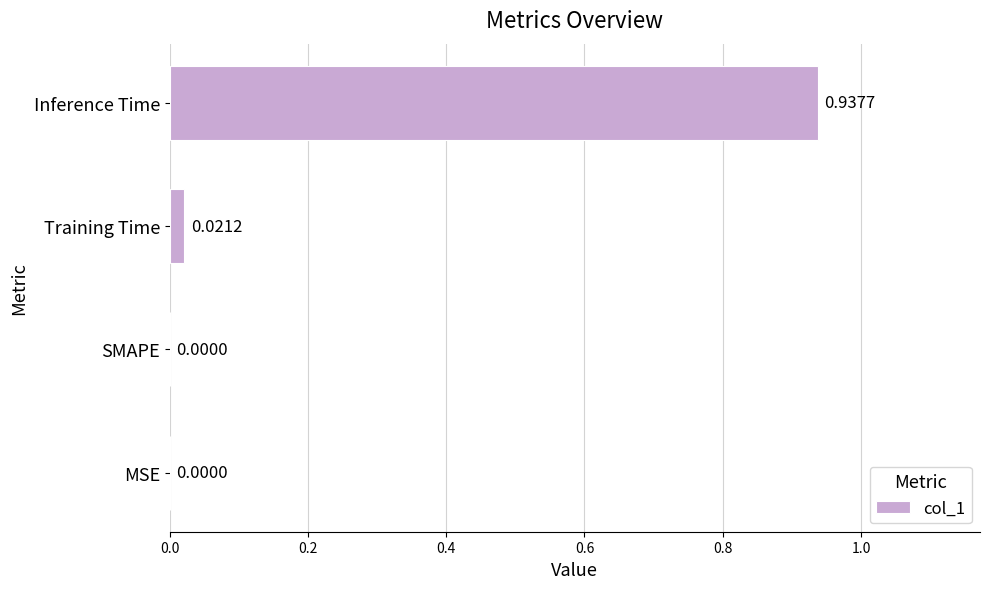

Which label corresponds to the largest value in the chart?

Inference Time